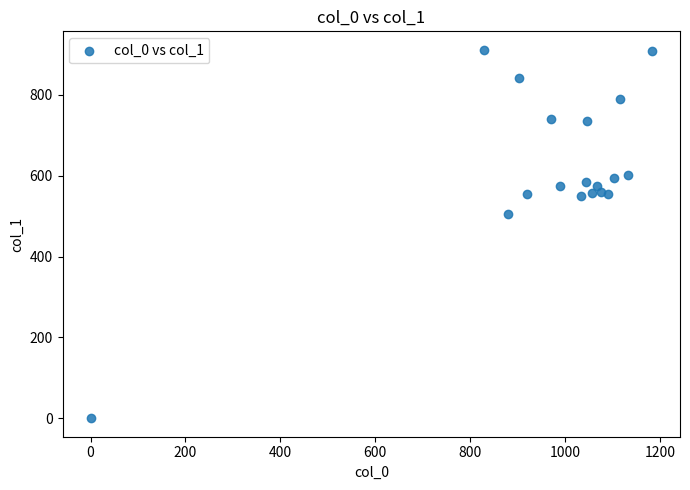

What is the range of X values (max minus min)?

1183.3